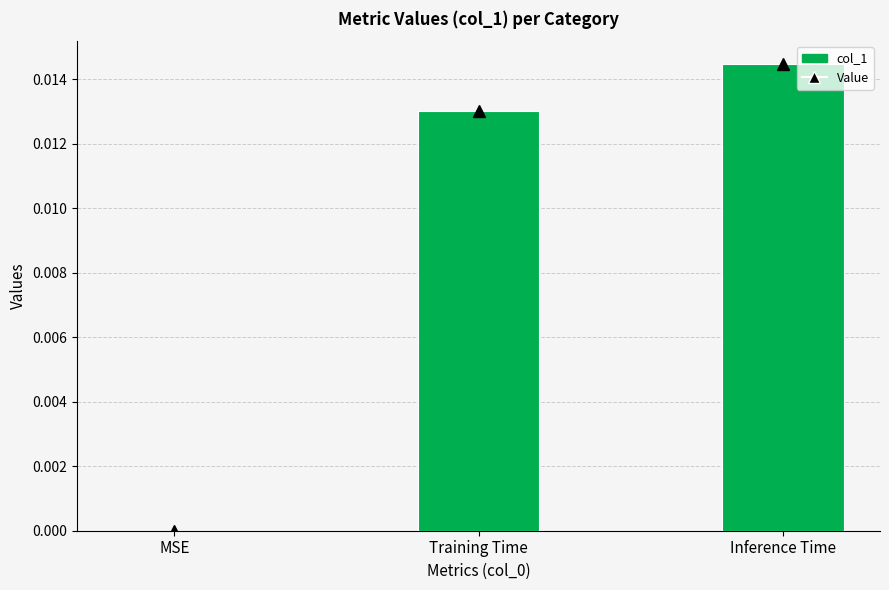

The chart shows a value of 0.0 at Training Time. True or false?

True